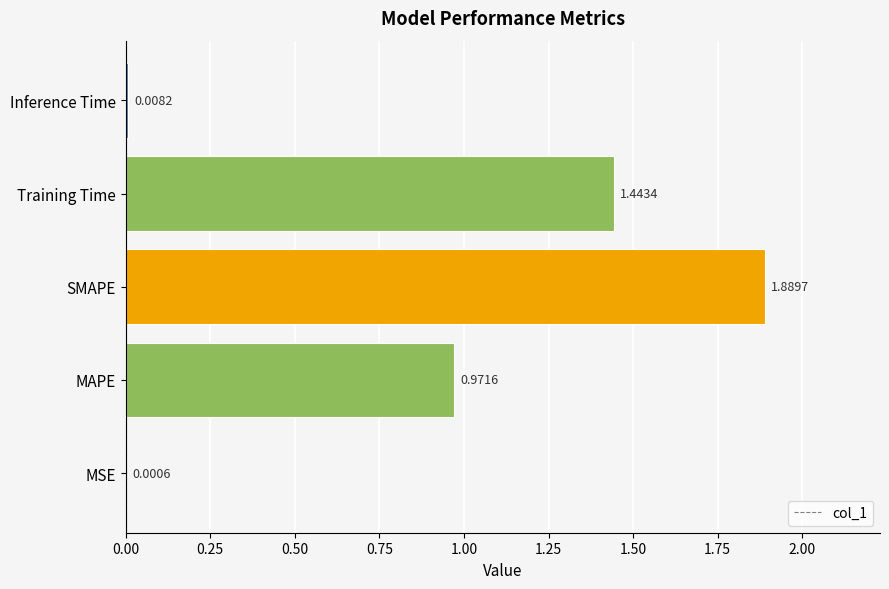

What is the sum of all values?

4.3